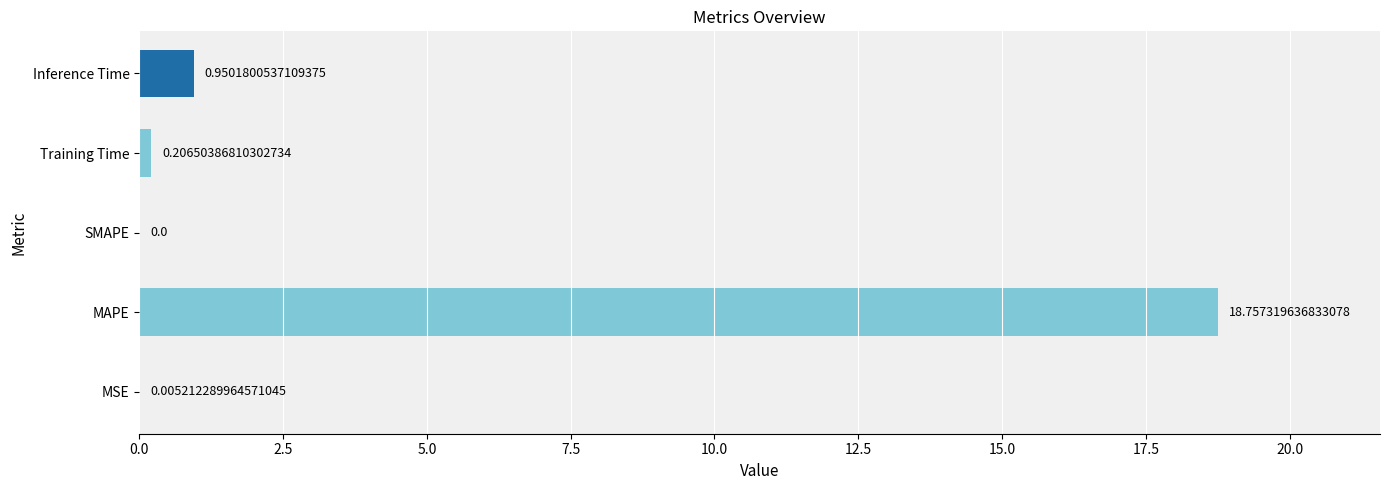

Between MAPE and MSE, which is larger?

MAPE